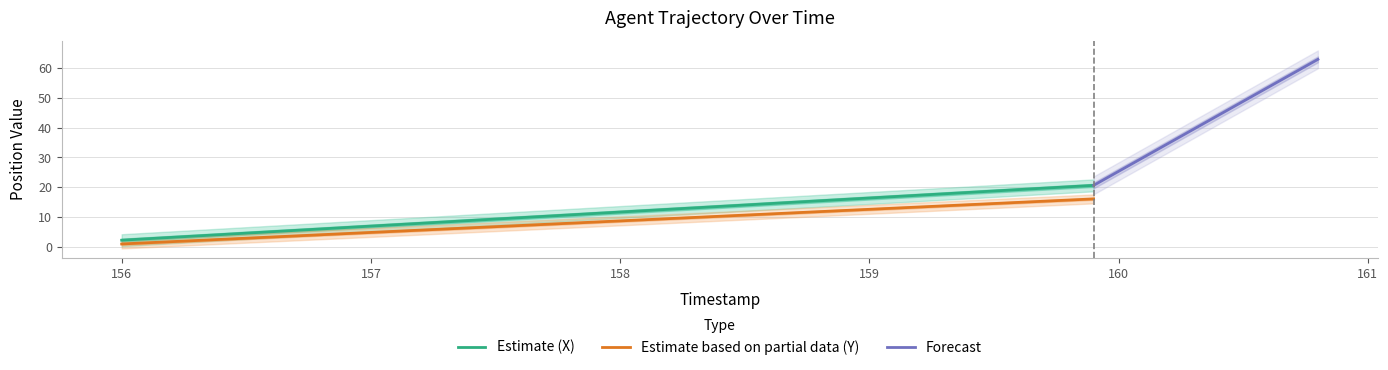

What is the spread (max minus min) of values at 159.9?

4.5